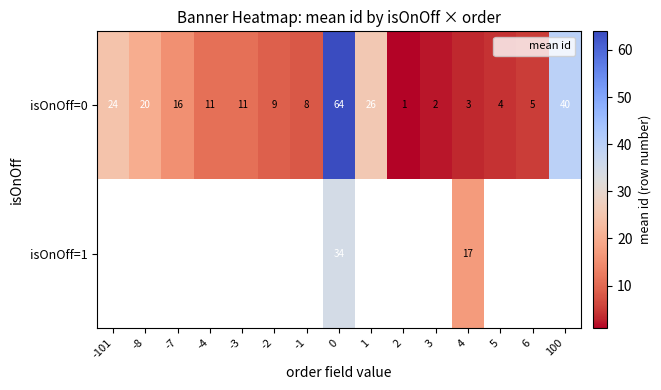

What is the difference between the maximum and minimum values in the row_0 series?

63.0